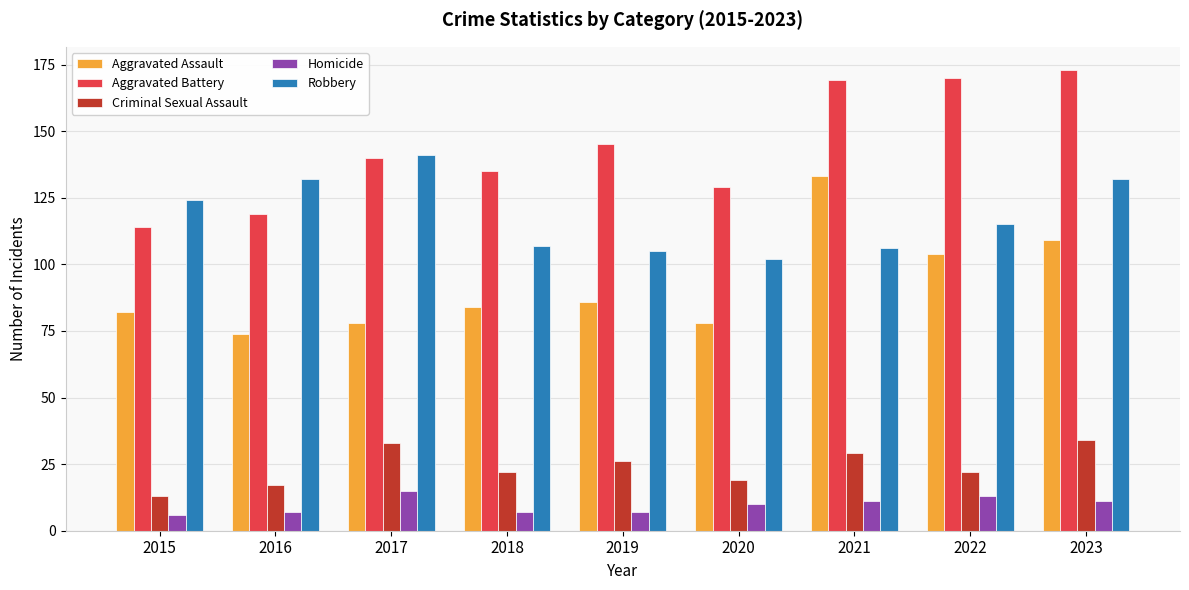

How many distinct data groups are displayed?

5